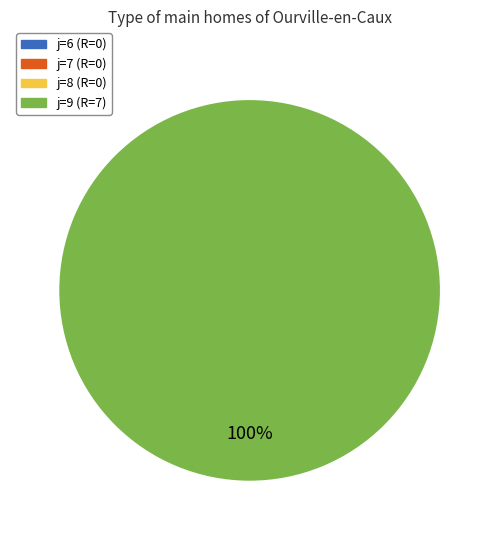

Is there any slice that represents more than half of the pie?

Yes